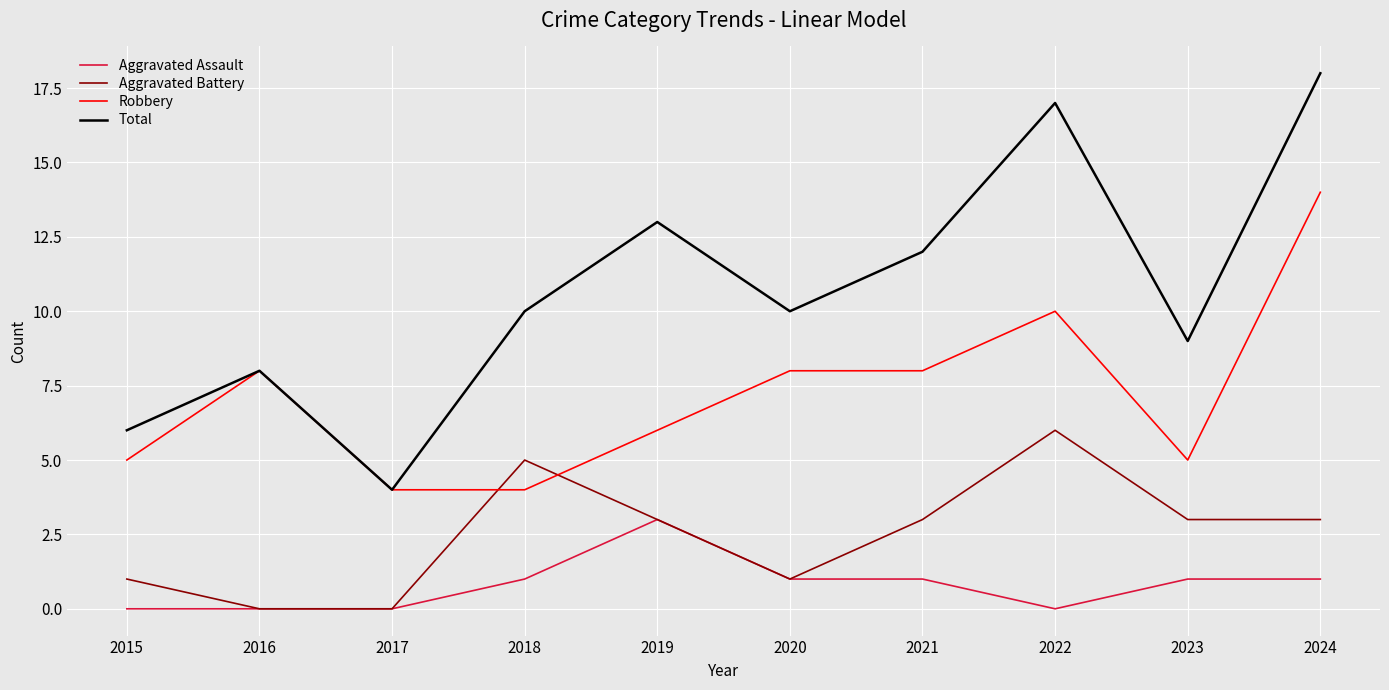

At which label does Total reach its peak?

2024